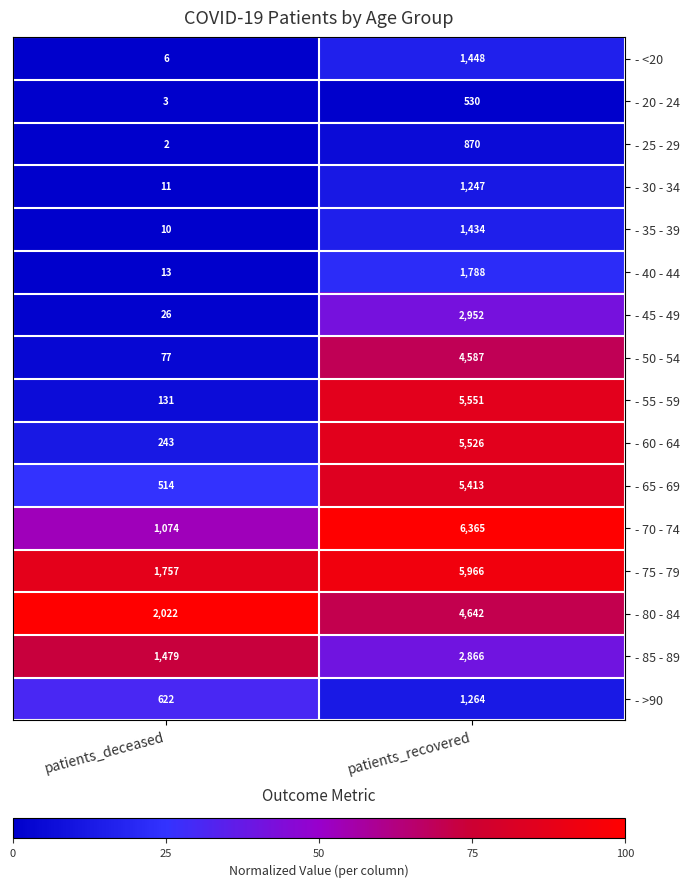

True or false: - 55 - 59 has a value of 131 at patients_deceased.

True